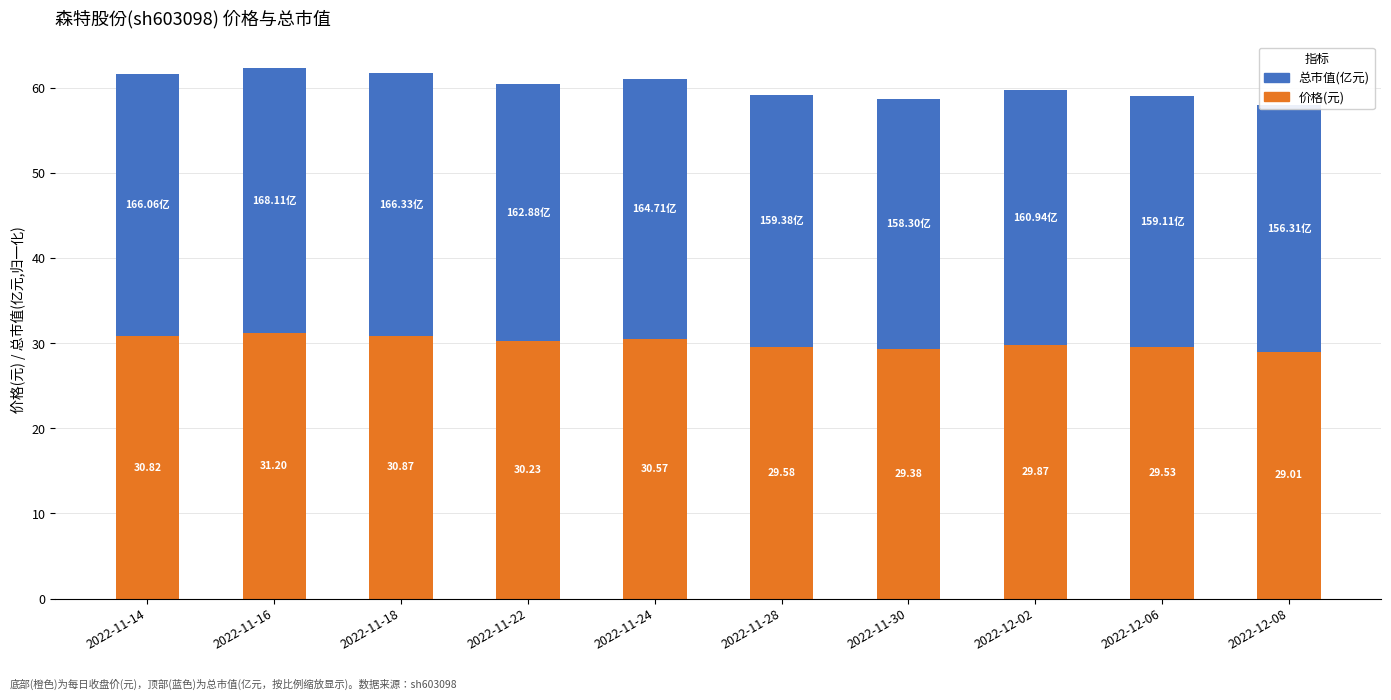

Which category has the highest value across all series?

2022-11-16